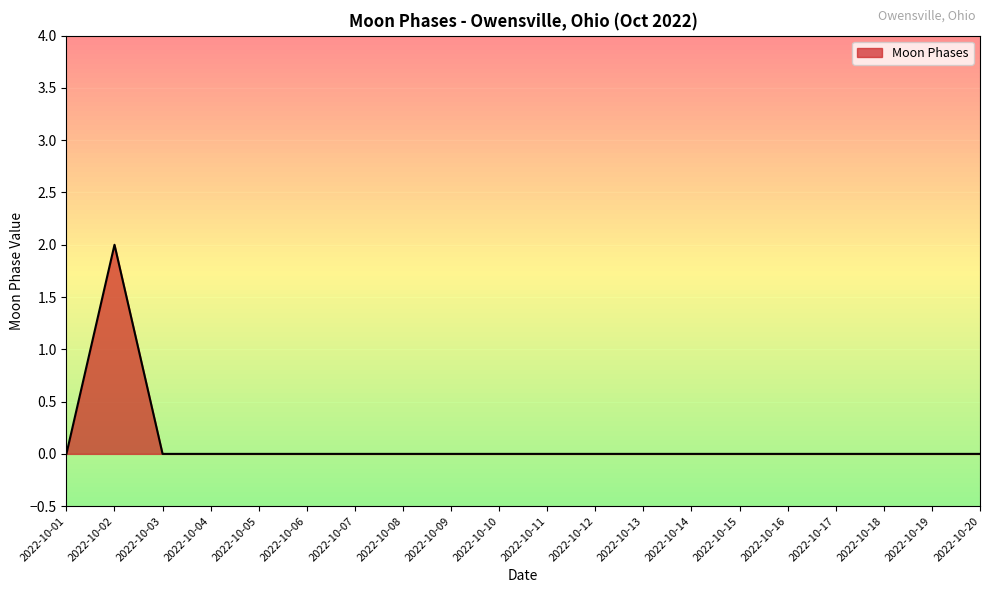

Reading left to right, list all the values displayed in this chart.

2022-10-01=0	2022-10-02=2	2022-10-03=0	2022-10-04=0	2022-10-05=0	2022-10-06=0	2022-10-07=0	2022-10-08=0	2022-10-09=0	2022-10-10=0	2022-10-11=0	2022-10-12=0	2022-10-13=0	2022-10-14=0	2022-10-15=0	2022-10-16=0	2022-10-17=0	2022-10-18=0	2022-10-19=0	2022-10-20=0